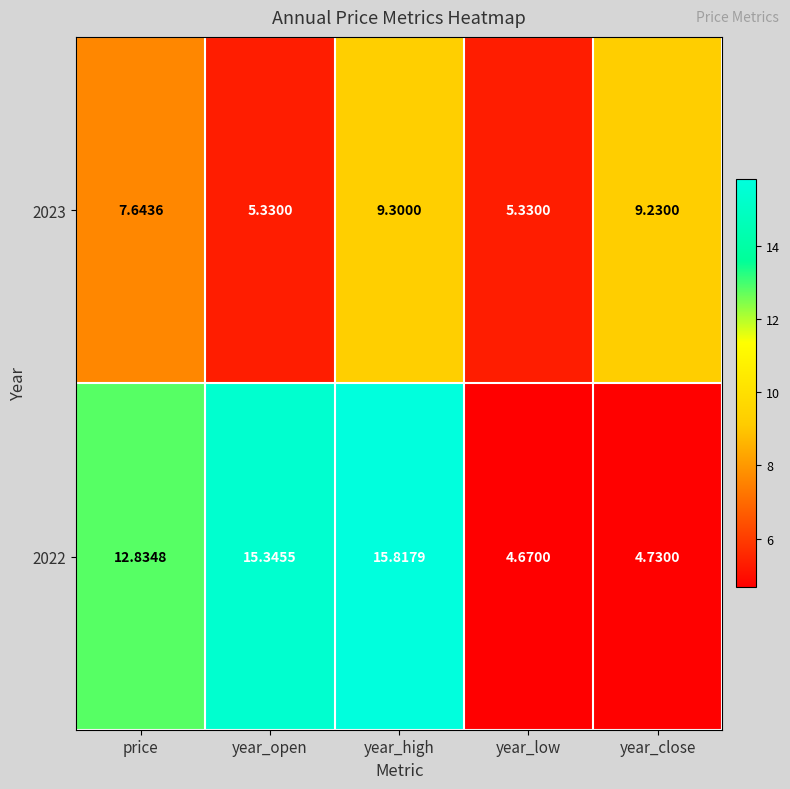

Where does the 2022 series first go above 12?

price